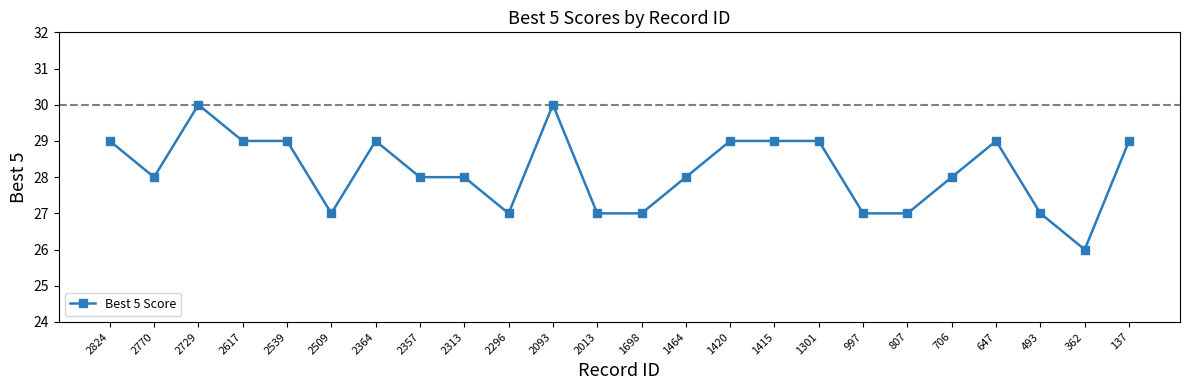

Which label corresponds to the smallest value in the chart?

362